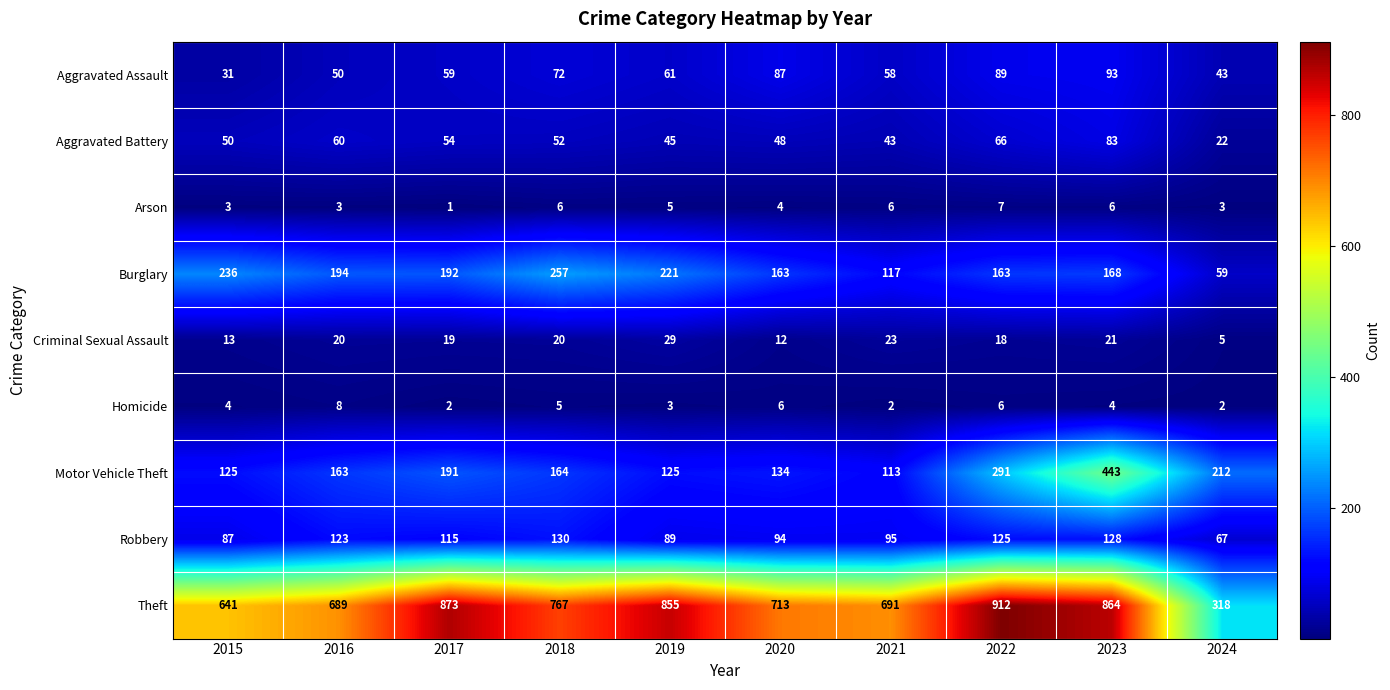

At which label is Arson closest to 4?

2020